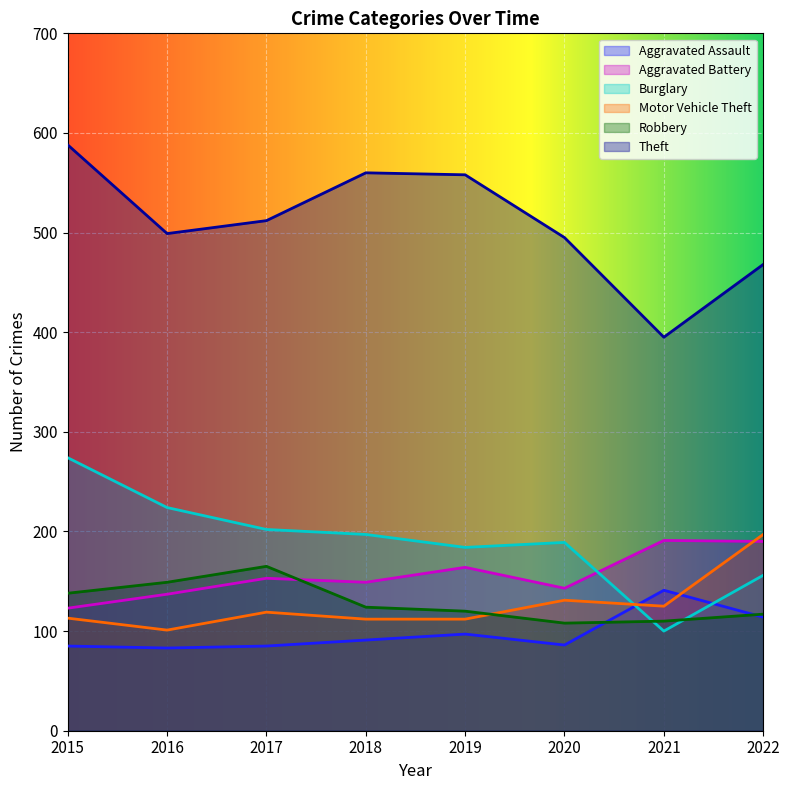

What is the total value across all series at 2017?

1236